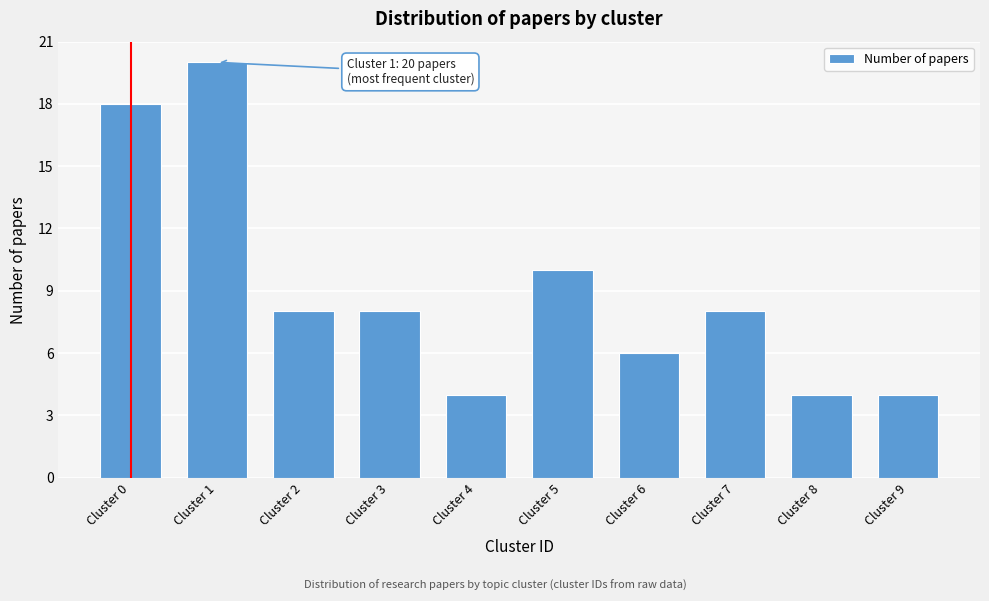

Reading left to right, transcribe all the data shown in this chart.

Cluster 0=18	Cluster 1=20	Cluster 2=8	Cluster 3=8	Cluster 4=4	Cluster 5=10	Cluster 6=6	Cluster 7=8	Cluster 8=4	Cluster 9=4